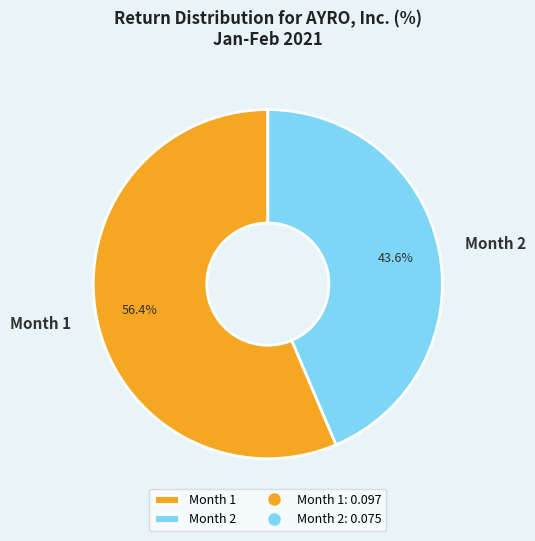

Which slice represents more than half of the pie?

Month 1